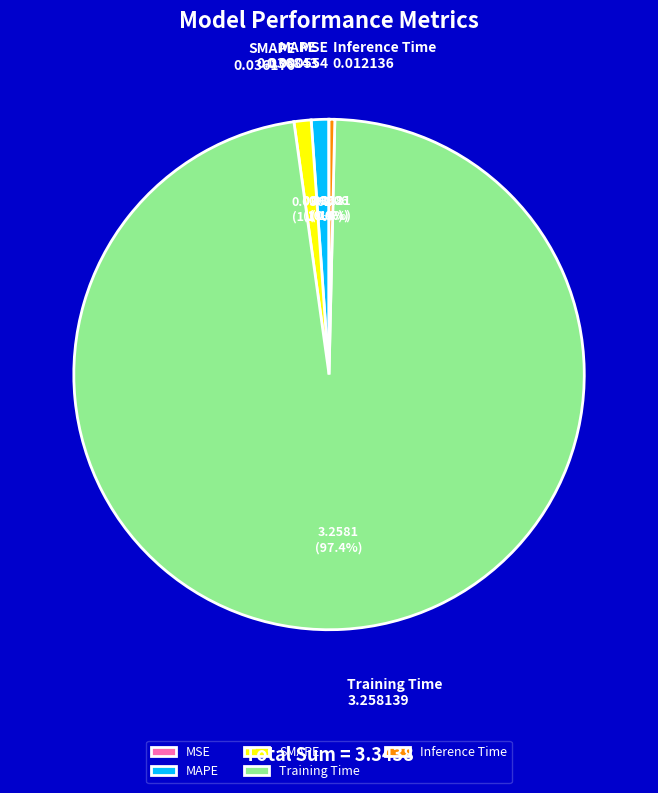

To the nearest percent, what percentage of the pie is MAPE?

1%